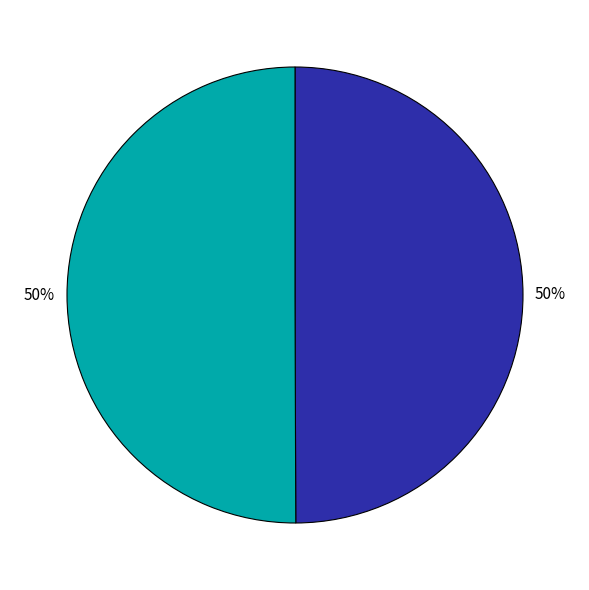

To the nearest percent, what is the average slice percentage?

50%